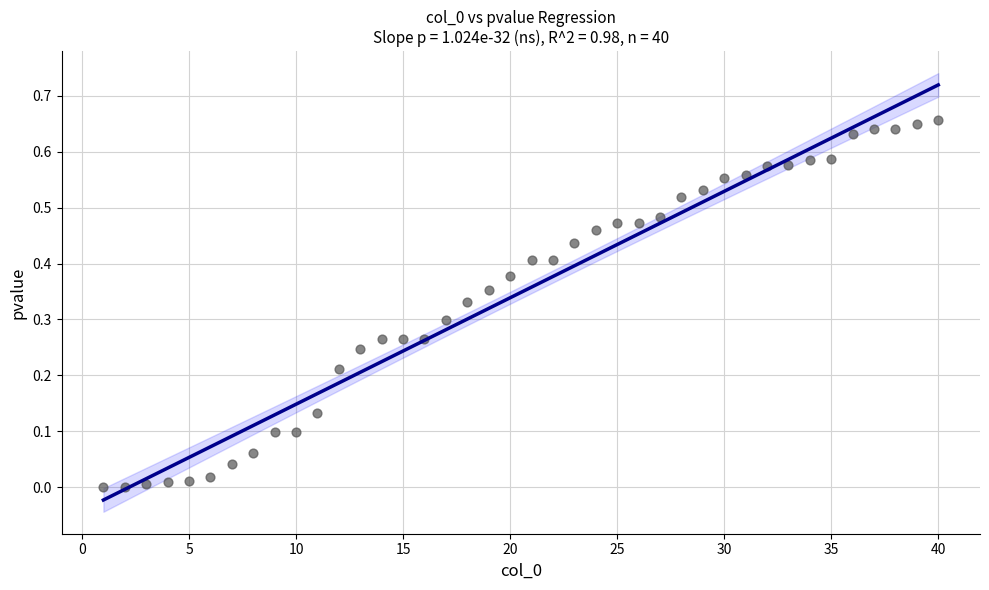

What is the range of X values (max minus min)?

39.0